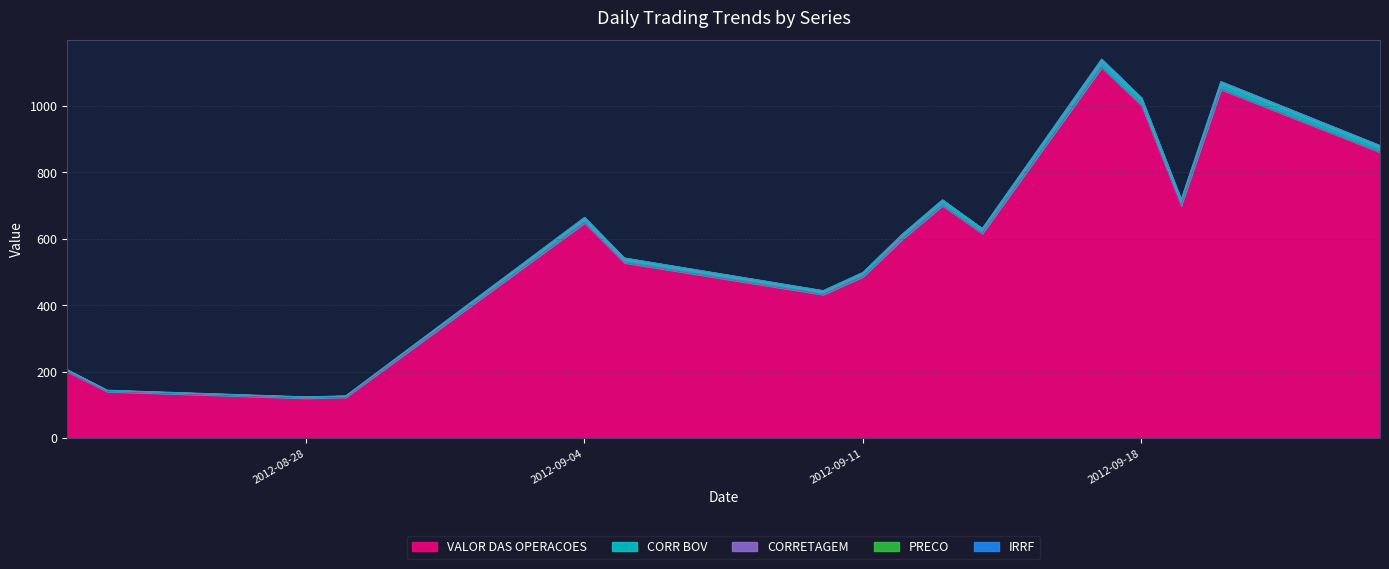

Reading right to left, list all the values displayed in this chart.

VALOR DAS OPERACOES: 2012-09-24=861.0	2012-09-20=1050.0	2012-09-19=700.0	2012-09-18=1002.0	2012-09-17=1116.0	2012-09-14=616.0	2012-09-13=700.0	2012-09-12=600.0	2012-09-11=486.0	2012-09-10=432.0	2012-09-05=528.0	2012-09-04=648.0	2012-08-29=123.0	2012-08-28=120.0	2012-08-23=140.0	2012-08-22=200.0
CORR BOV: 2012-09-24=879.5	2012-09-20=1071.9	2012-09-19=715.6	2012-09-18=1023.0	2012-09-17=1139.1	2012-09-14=630.1	2012-09-13=716.6	2012-09-12=613.8	2012-09-11=497.7	2012-09-10=442.4	2012-09-05=540.5	2012-09-04=662.7	2012-08-29=126.2	2012-08-28=123.2	2012-08-23=143.4	2012-08-22=204.8
CORRETAGEM: 2012-09-24=880.8	2012-09-20=1073.4	2012-09-19=717.4	2012-09-18=1024.7	2012-09-17=1141.0	2012-09-14=630.6	2012-09-13=717.1	2012-09-12=614.8	2012-09-11=498.5	2012-09-10=443.8	2012-09-05=542.2	2012-09-04=664.3	2012-08-29=126.6	2012-08-28=123.6	2012-08-23=143.7	2012-08-22=205.3